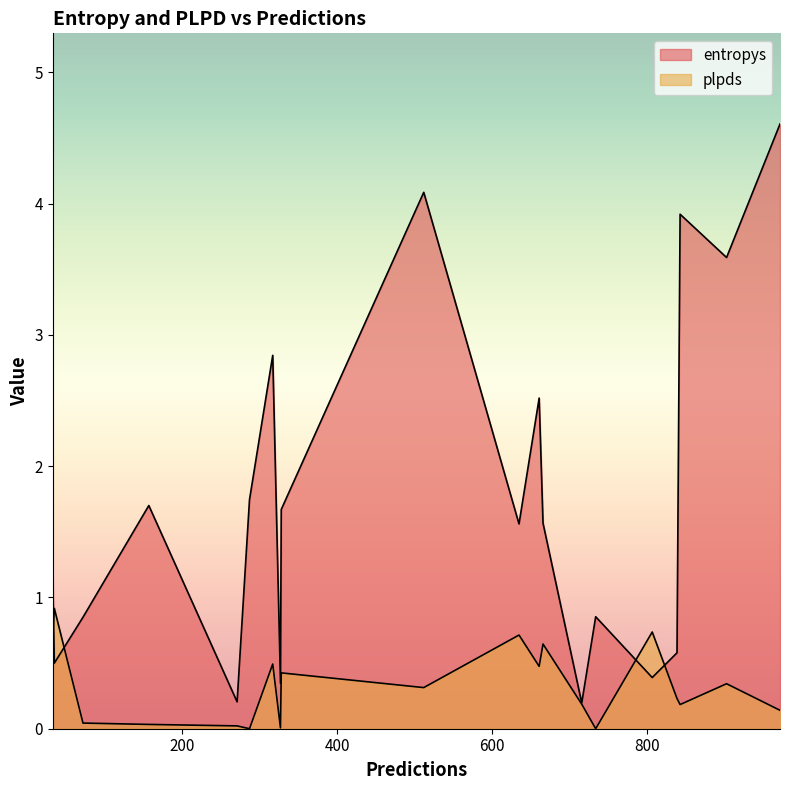

In plpds, how many points are lower than both neighbors (excluding endpoints)?

7